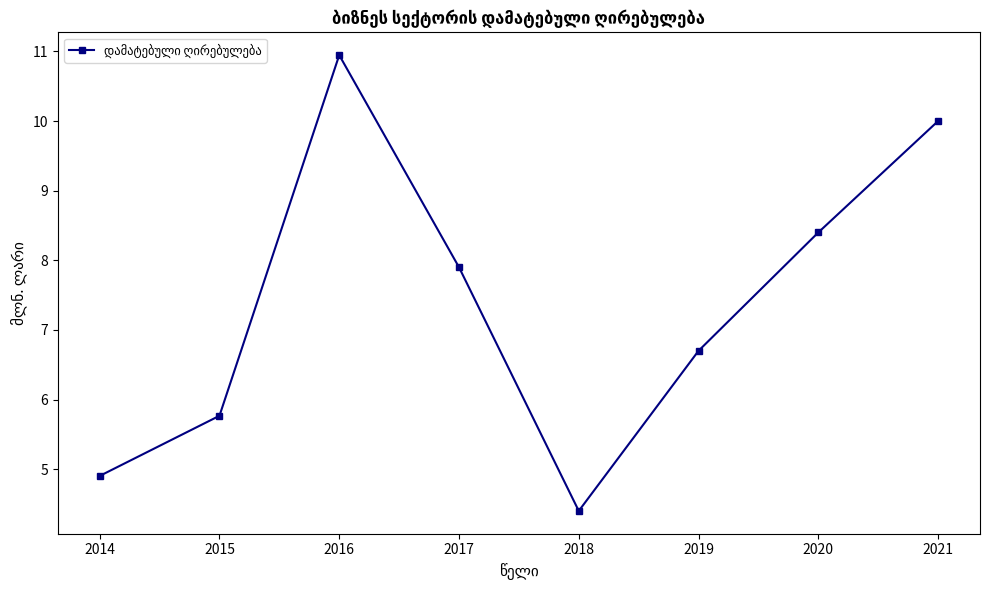

What is the value of the 3rd point from the left?

10.9